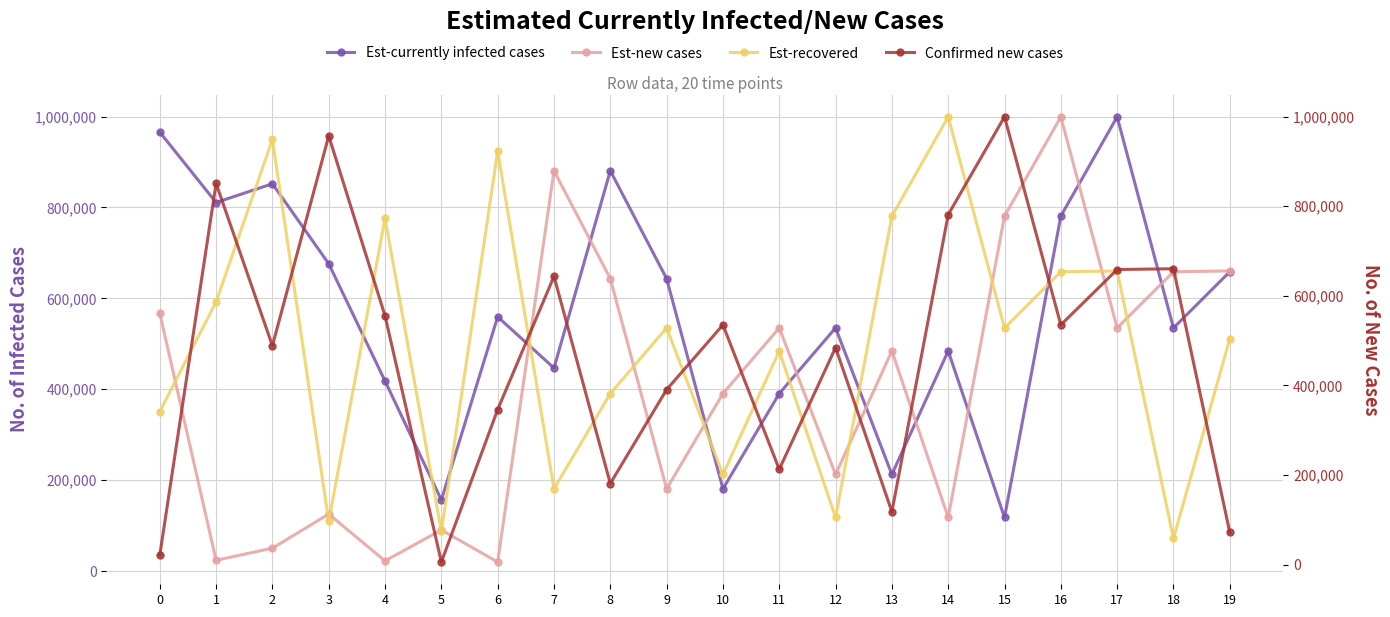

Is this an area chart (filled region under the line)?

No